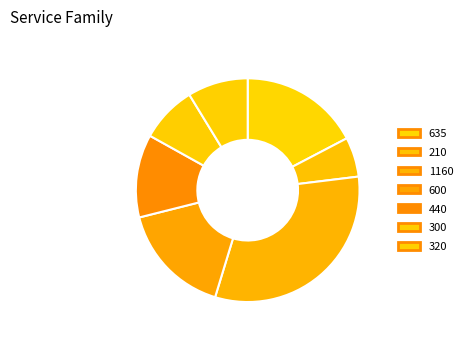

Is it true that 320 is 9% of the pie?

True